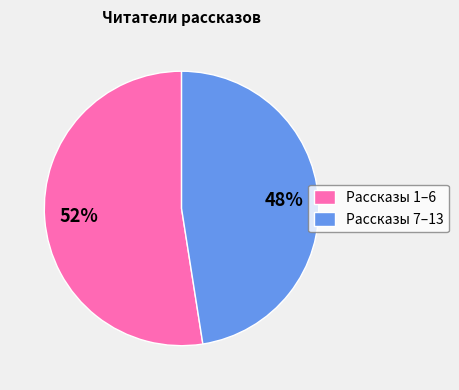

Rank the categories by value from highest to lowest.

Рассказы 1–6, Рассказы 7–13